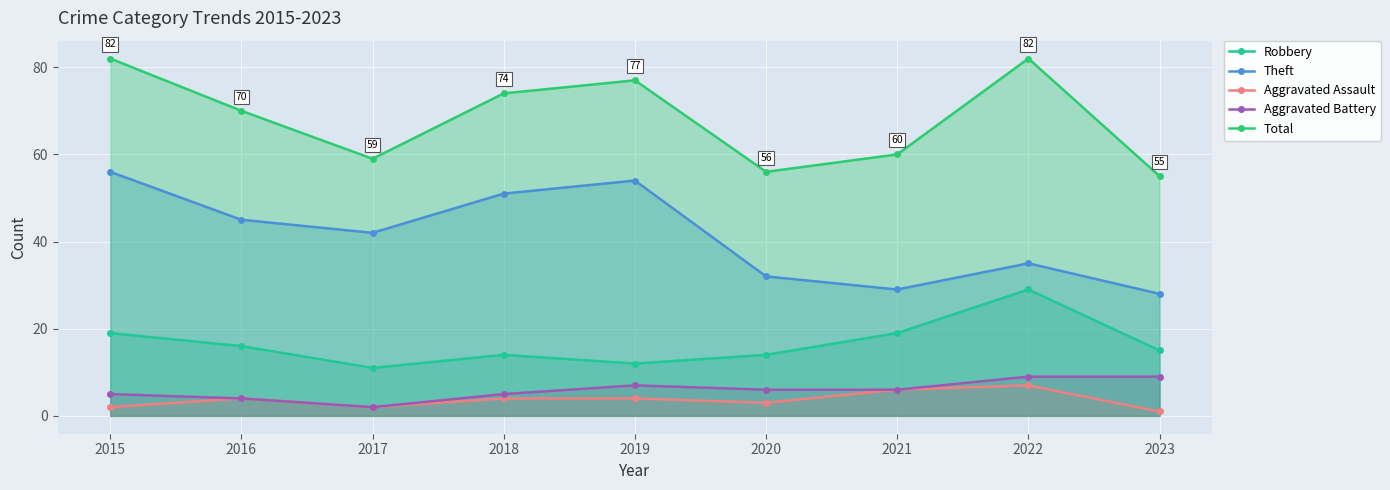

What is the value of the Aggravated Assault point at the 6th from the left?

3